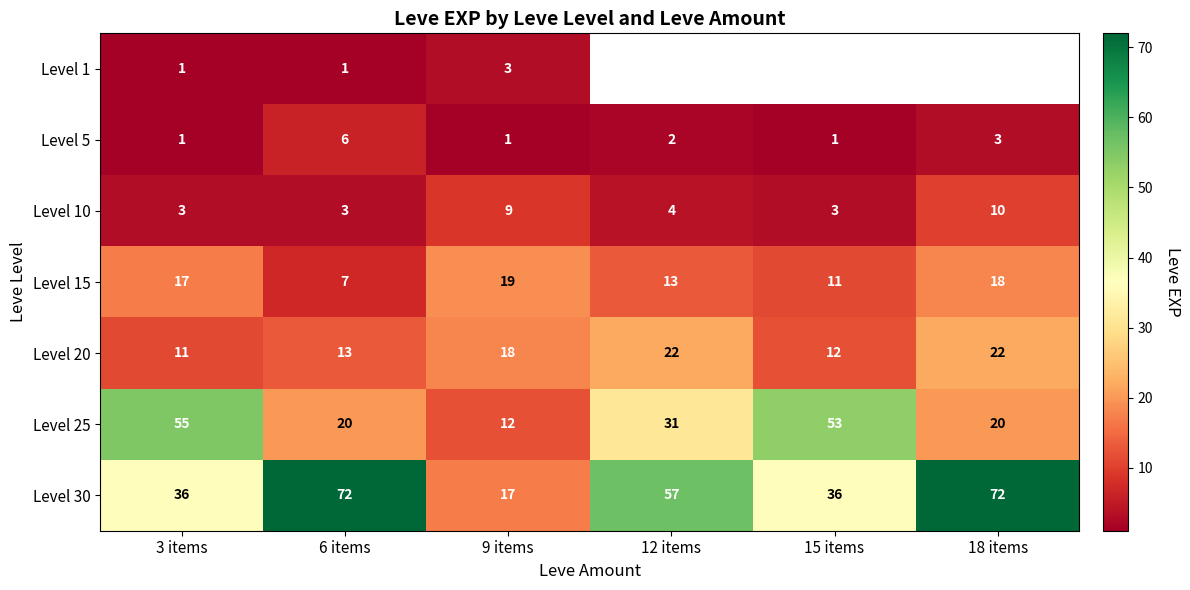

Which label corresponds to the largest value in the chart?

6 items